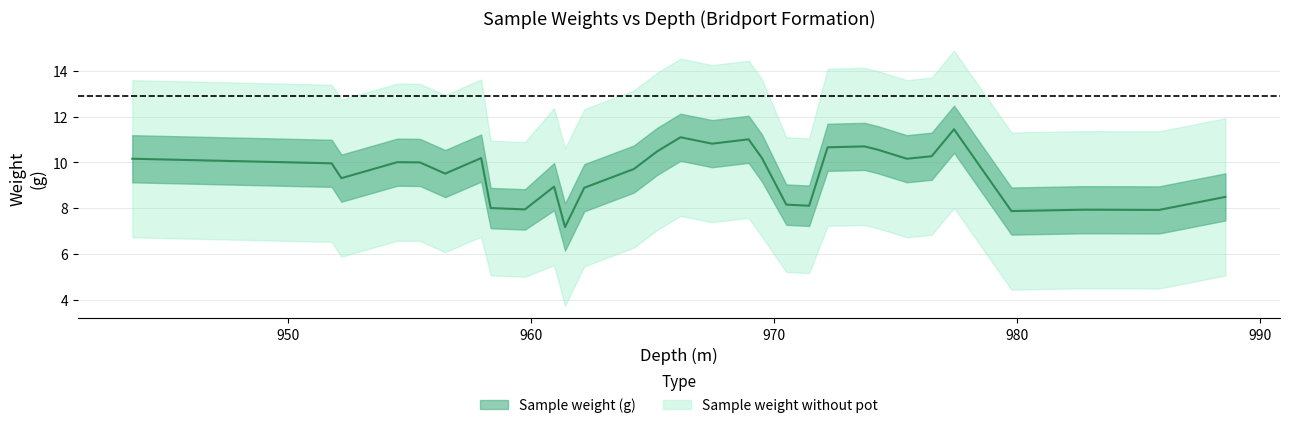

Where does the data first go above 10?

943.6